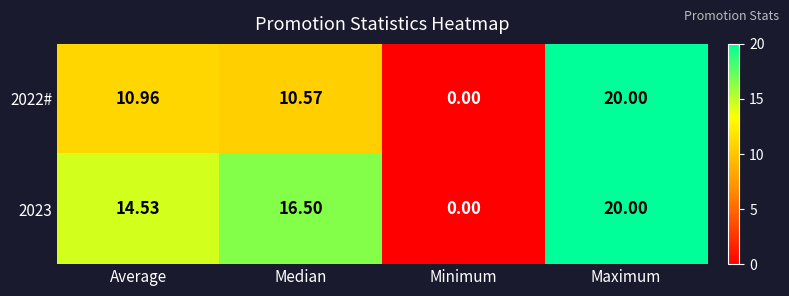

List the labels in order of 2022# value, smallest first.

Minimum, Median, Average, Maximum